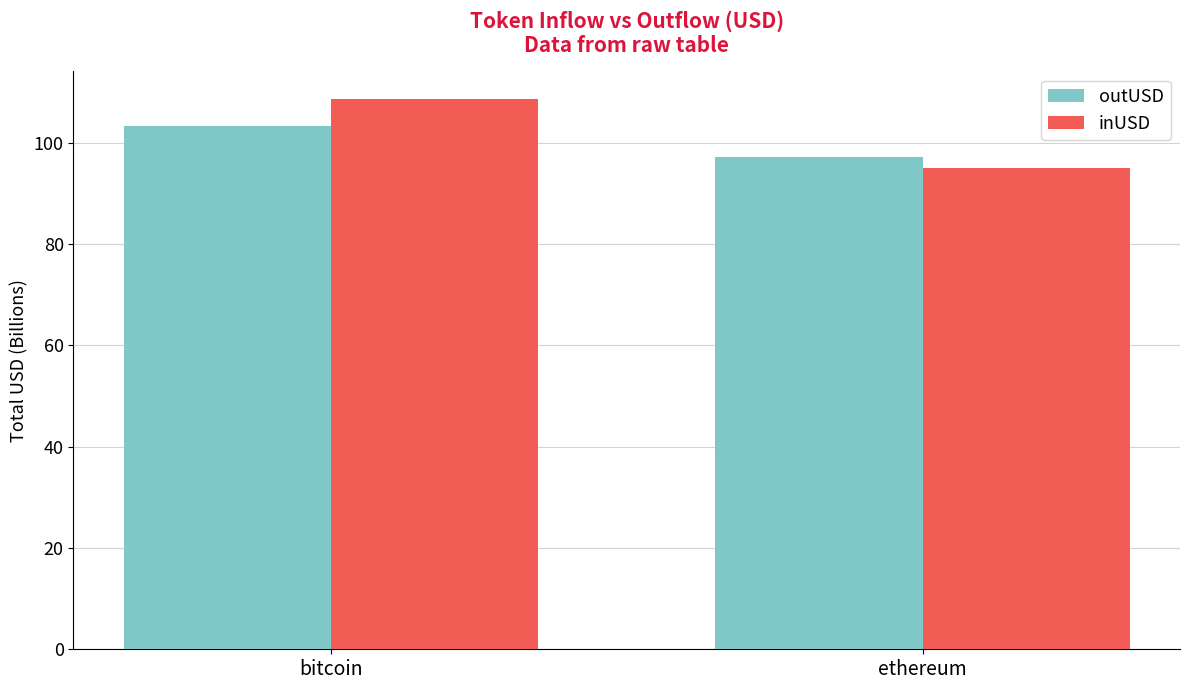

At which label does outUSD reach its peak?

bitcoin